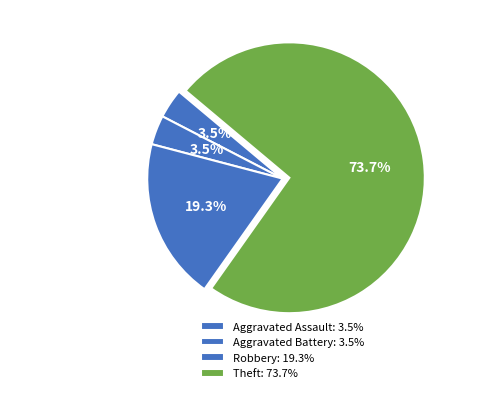

How many slices are in this pie chart?

4